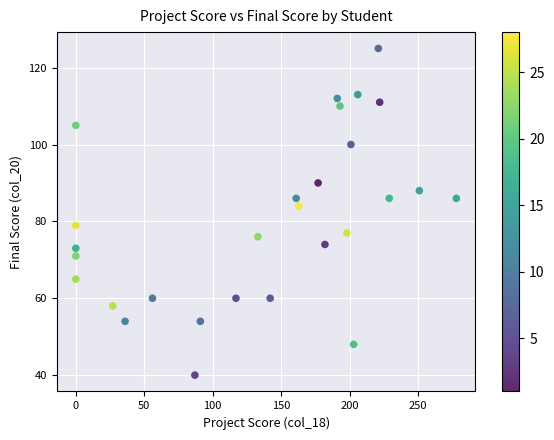

What is the range of X values (max minus min)?

278